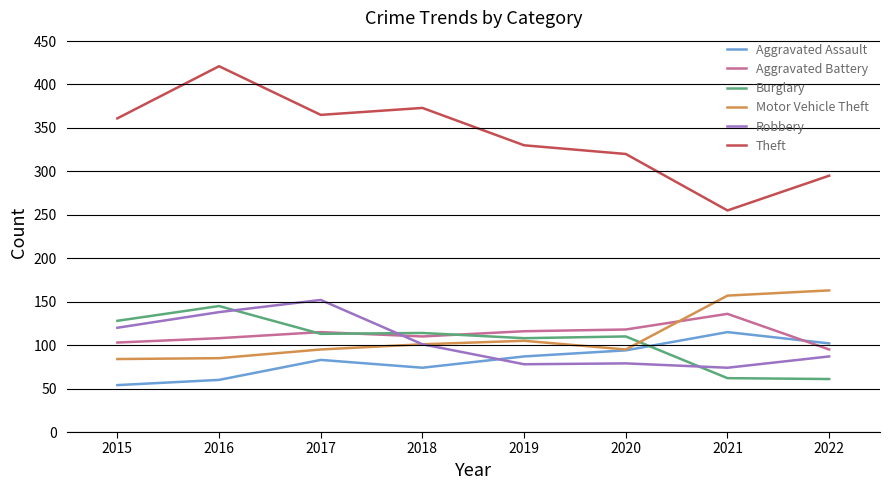

What is the difference between the Aggravated Battery values at 2016 and 2019?

8